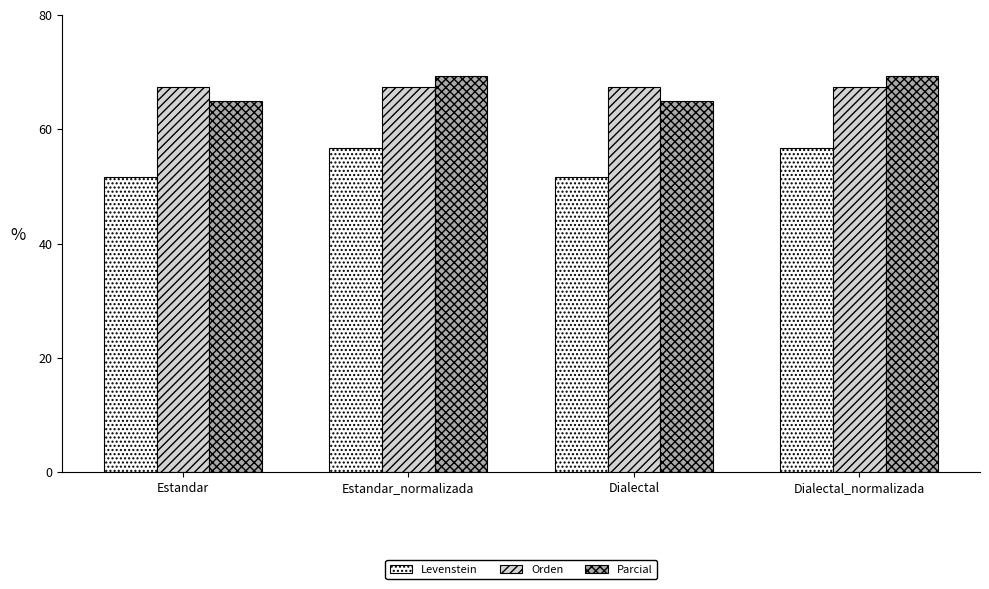

What is the average value of the Parcial series?

67.1